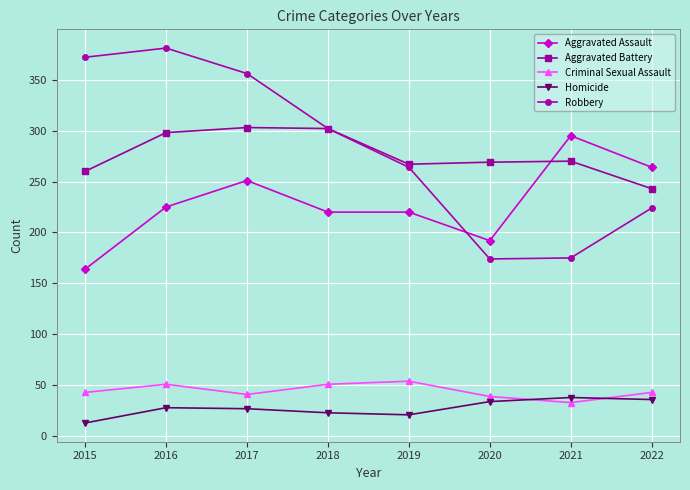

What is the maximum value for Criminal Sexual Assault?

54